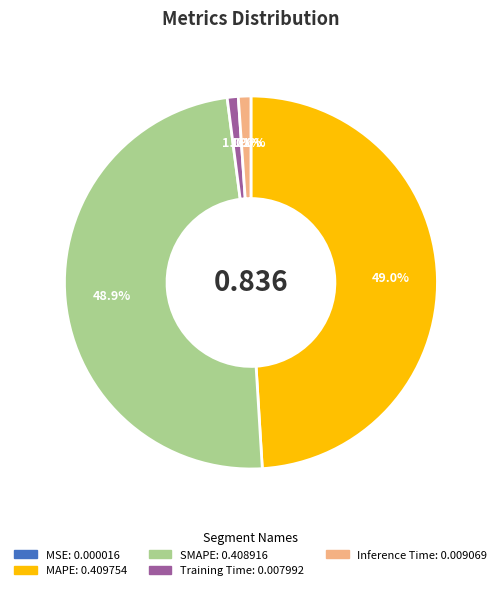

Does MAPE account for over 50% of the chart?

No